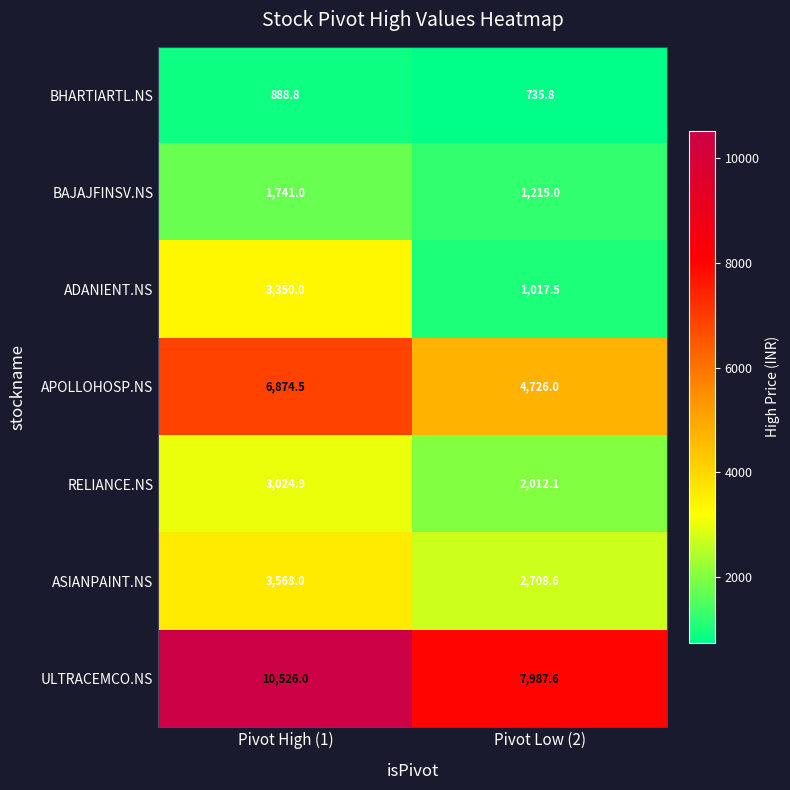

At which category is the sum across all series the highest?

Pivot High (1)